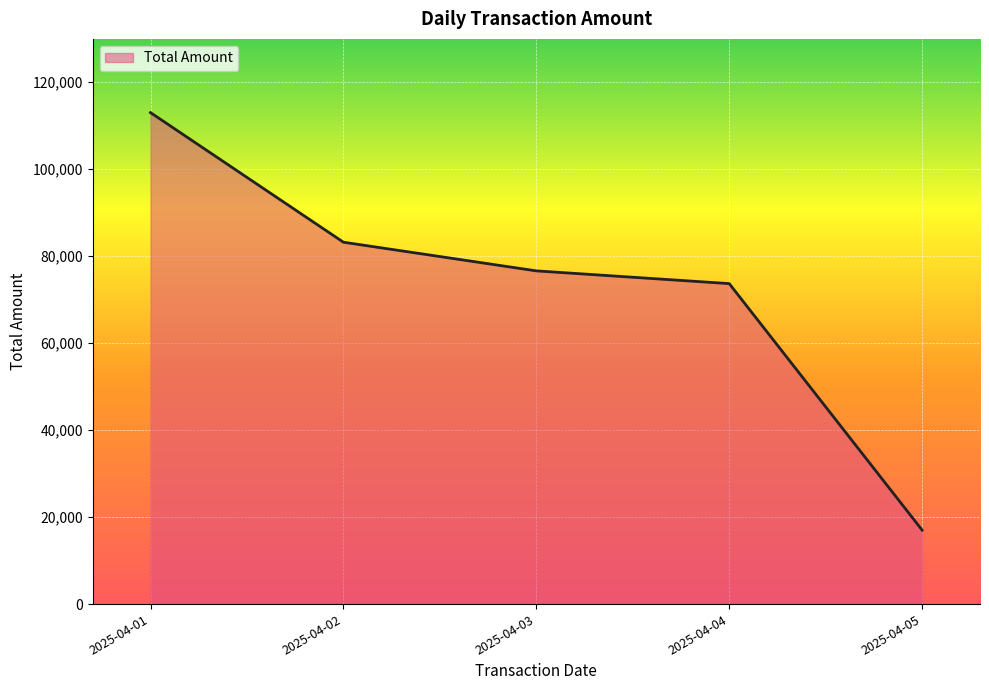

Is it true that the value at 2025-04-04 is 73692.9?

True